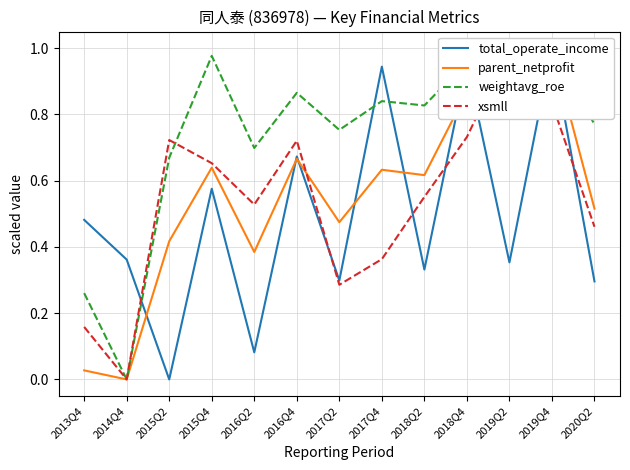

What are all the series names shown in the legend?

total_operate_income, parent_netprofit, weightavg_roe, xsmll